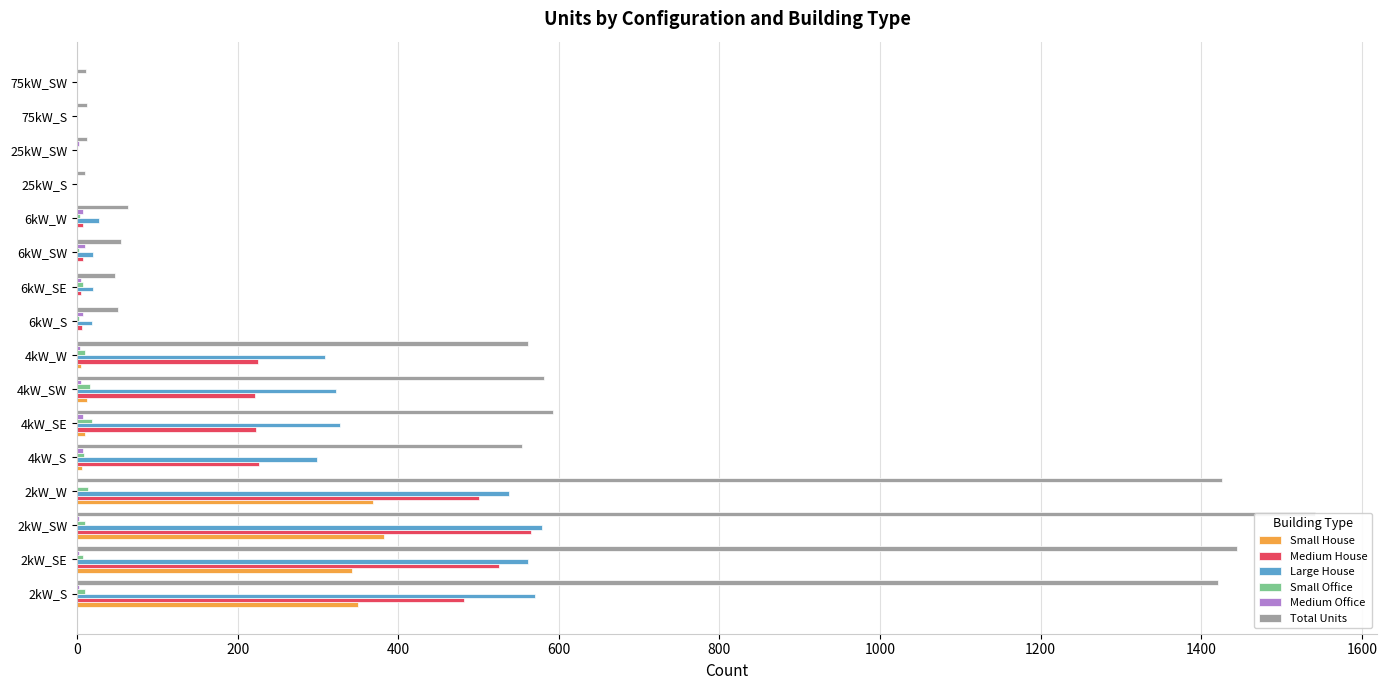

How many bars are there in total?

96